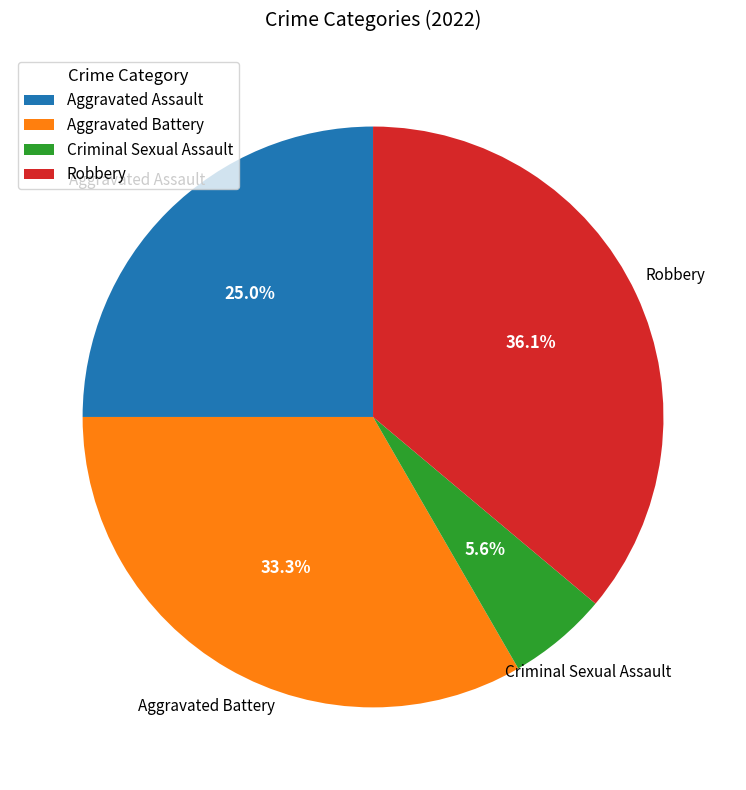

Rank the categories by value from lowest to highest.

Criminal Sexual Assault, Aggravated Assault, Aggravated Battery, Robbery